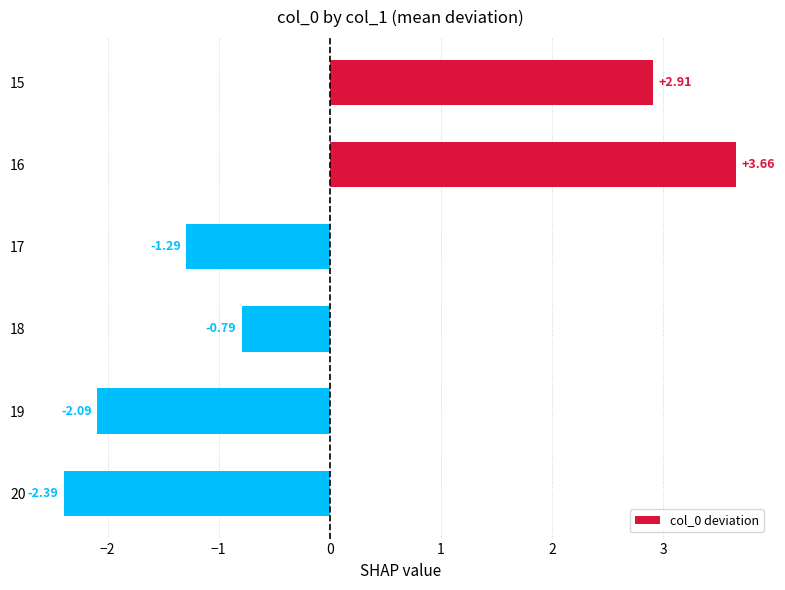

How many data points are above 0?

2